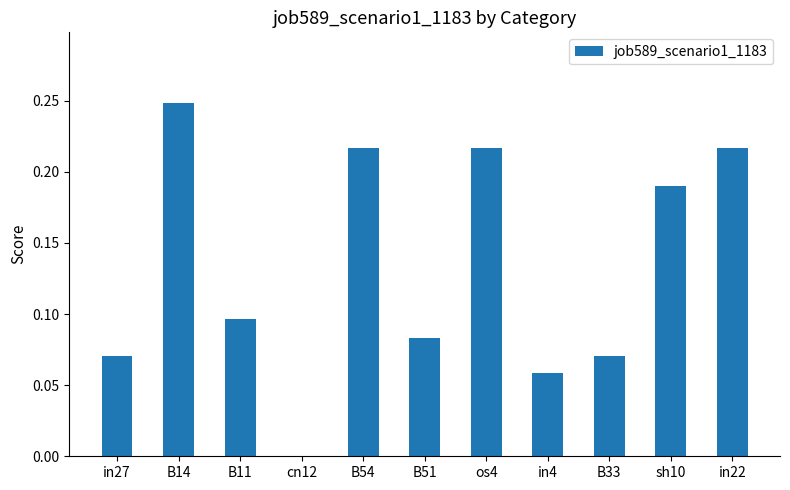

Count the number of data series in this chart.

1